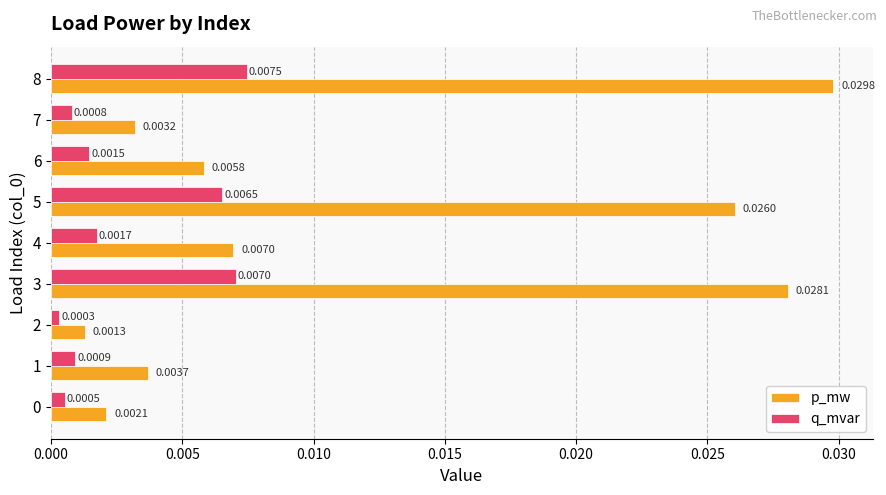

At which category is the sum across all series the highest?

8